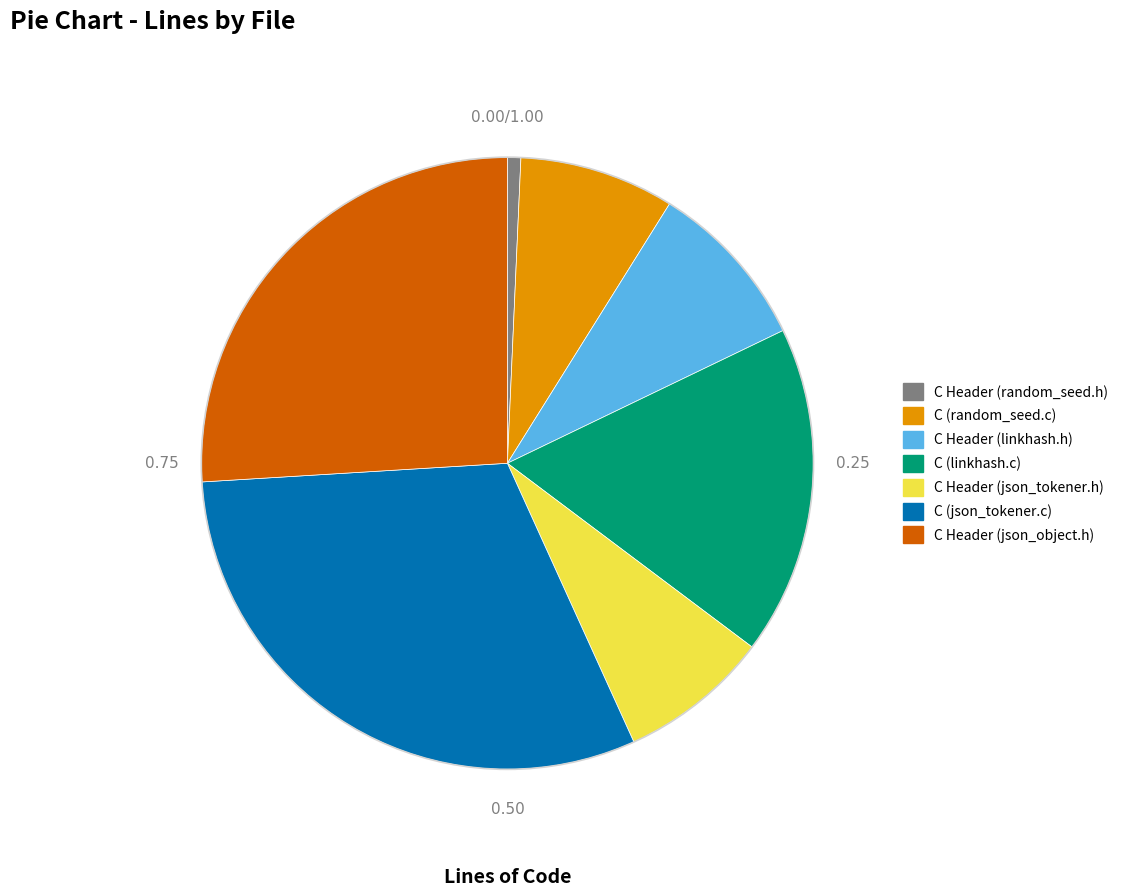

Does C (linkhash.c) account for over 50% of the chart?

No